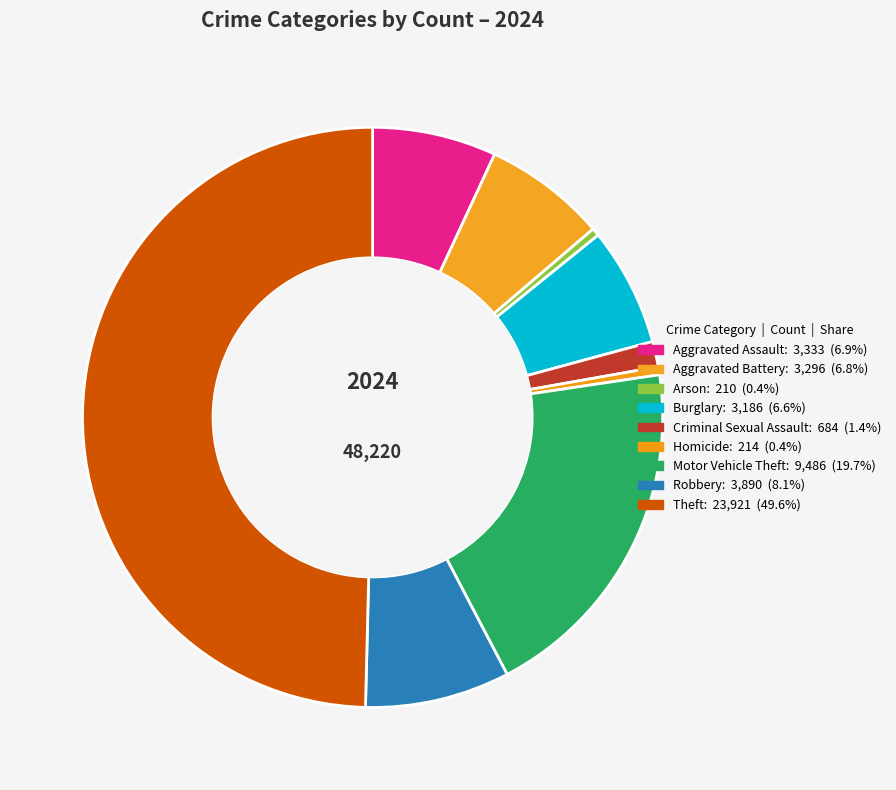

Count the number of slices in the pie.

9